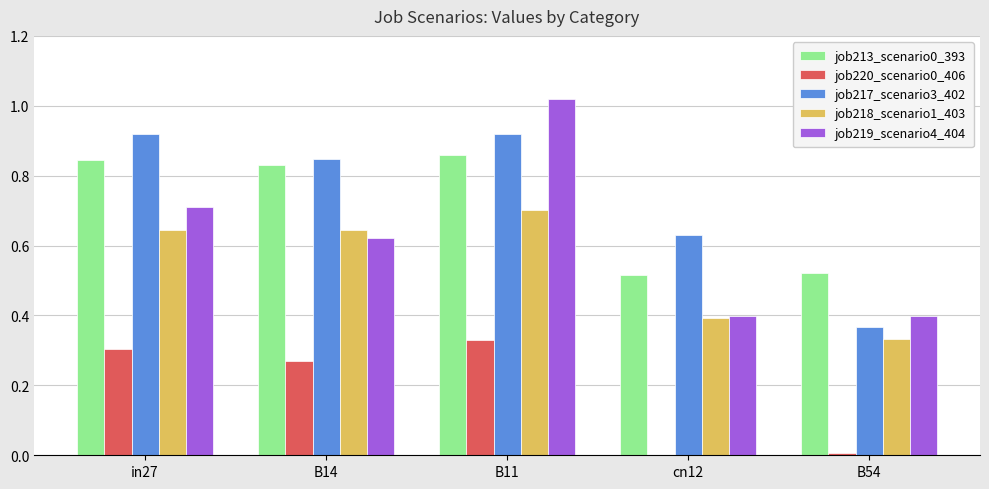

What is the total value across all series at B14?

3.2